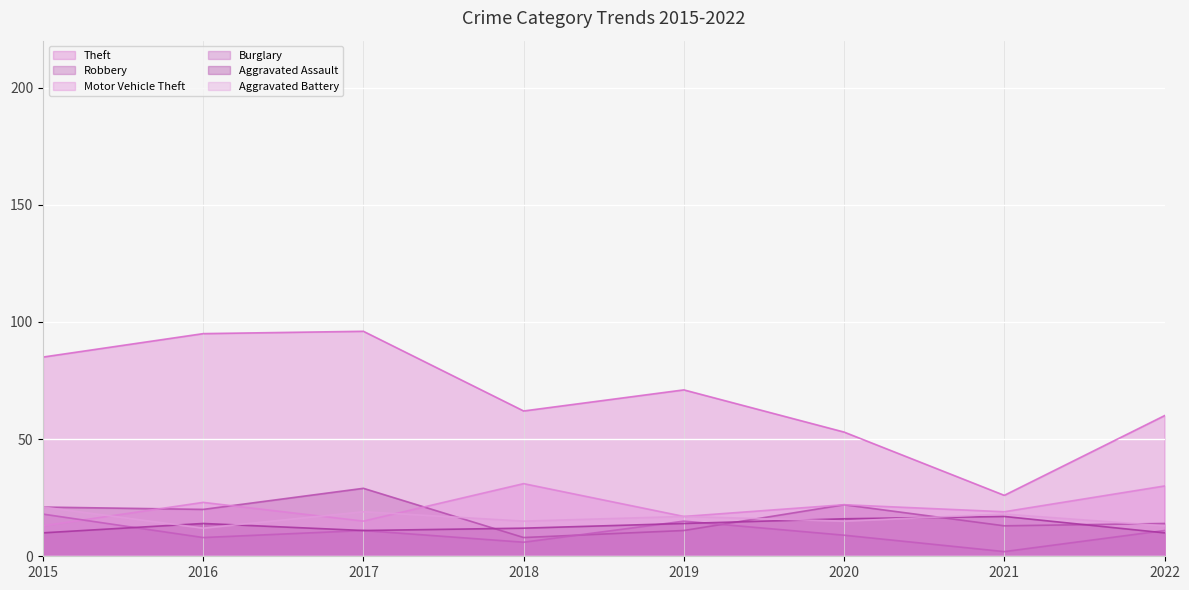

Reading left to right, extract all data points from this chart.

Theft: 2015=85	2016=95	2017=96	2018=62	2019=71	2020=53	2021=26	2022=60
Robbery: 2015=21	2016=20	2017=29	2018=8	2019=11	2020=22	2021=13	2022=14
Motor Vehicle Theft: 2015=13	2016=23	2017=15	2018=31	2019=17	2020=22	2021=19	2022=30
Burglary: 2015=18	2016=8	2017=11	2018=6	2019=15	2020=9	2021=2	2022=11
Aggravated Assault: 2015=10	2016=14	2017=11	2018=12	2019=14	2020=16	2021=17	2022=10
Aggravated Battery: 2015=21	2016=12	2017=19	2018=15	2019=17	2020=15	2021=18	2022=13